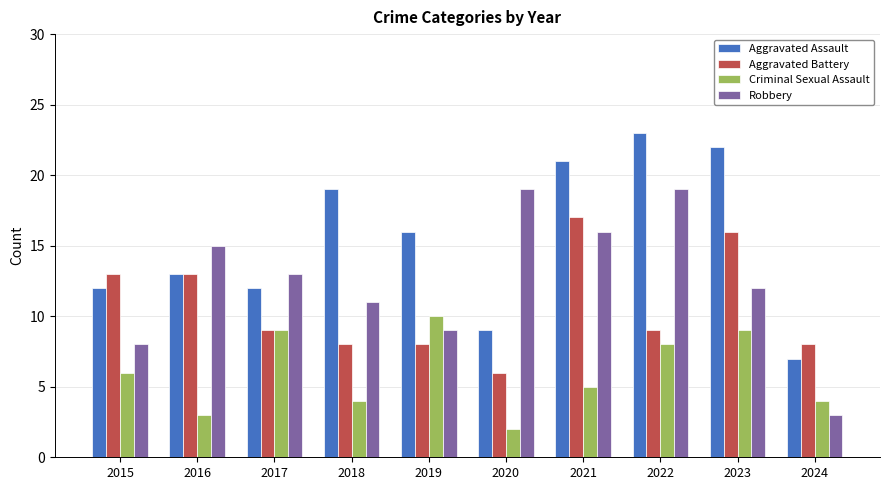

What is the spread (max minus min) of values at 2024?

5